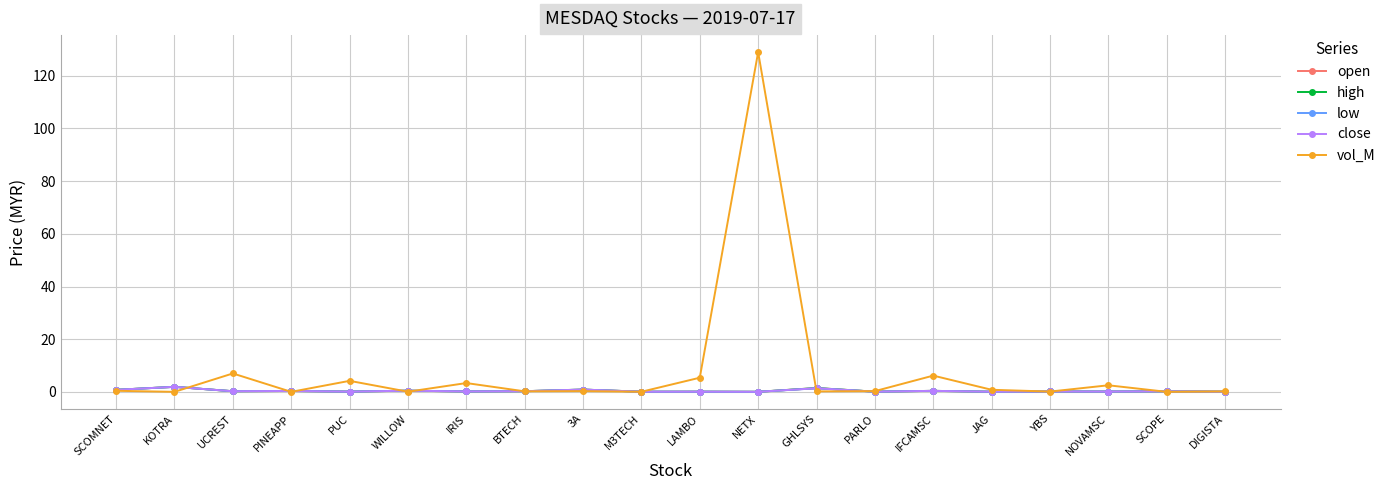

In close, how many points are lower than both neighbors (excluding endpoints)?

8